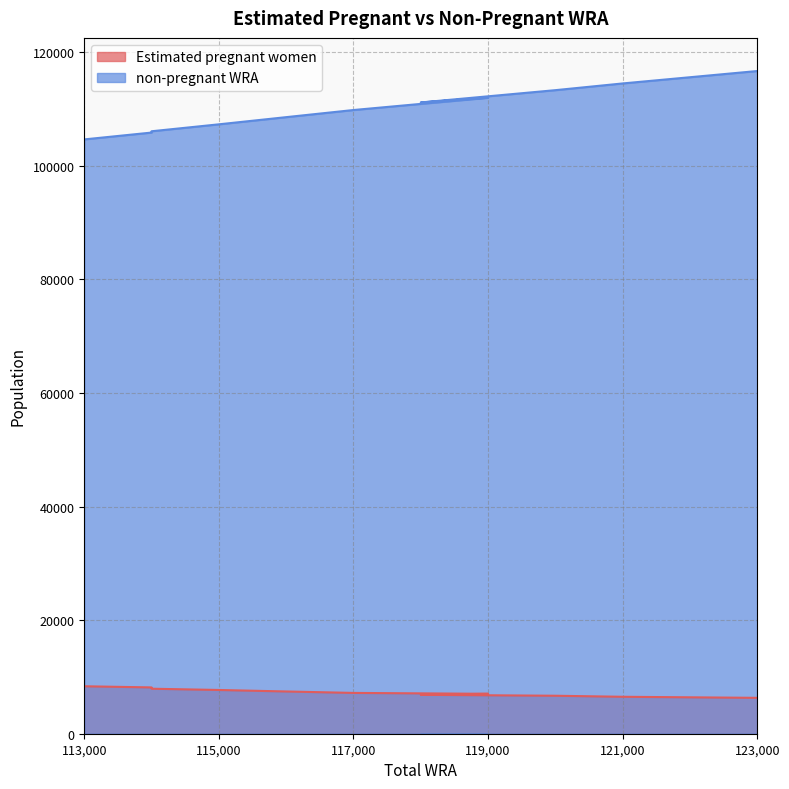

How many lines are shown in the chart?

2